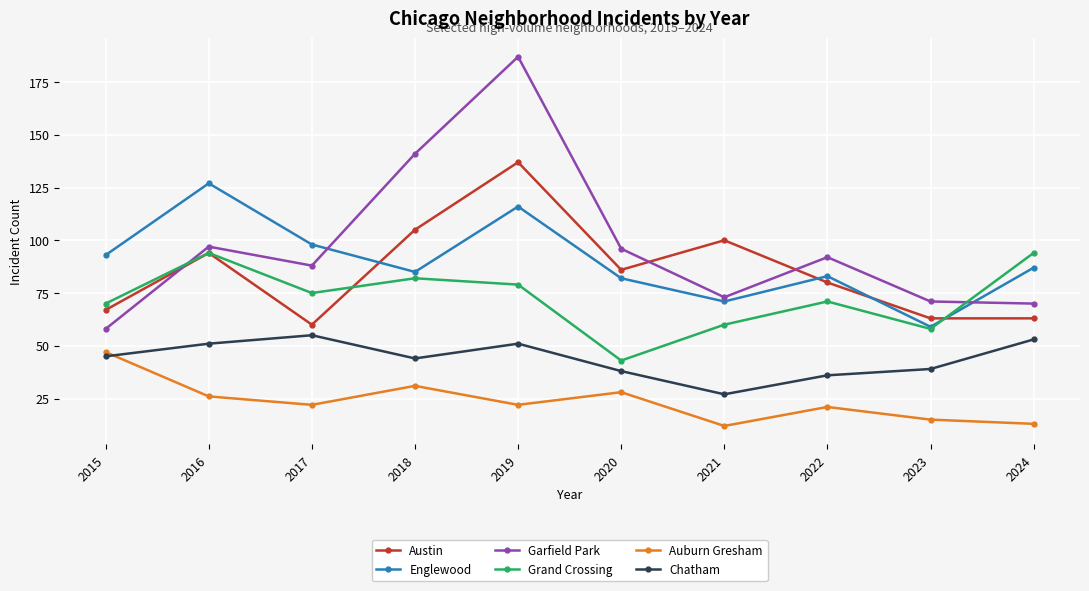

Is the value of Auburn Gresham at 2015 greater than the value of Garfield Park at 2023?

No